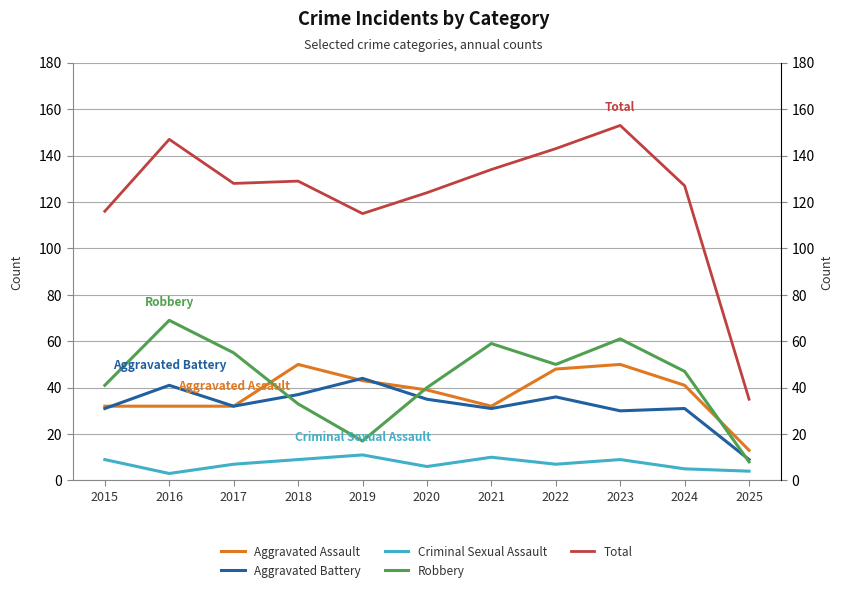

True or false: Aggravated Battery and Total cross at least once.

False